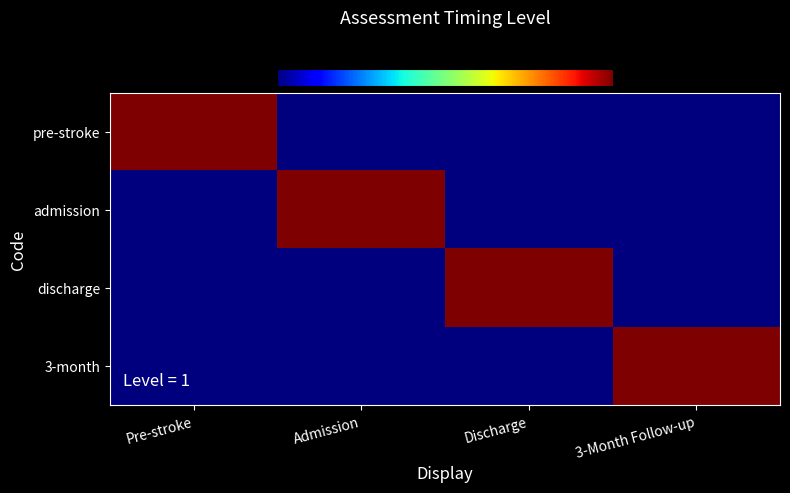

Between Discharge and Admission, which is larger?

Discharge